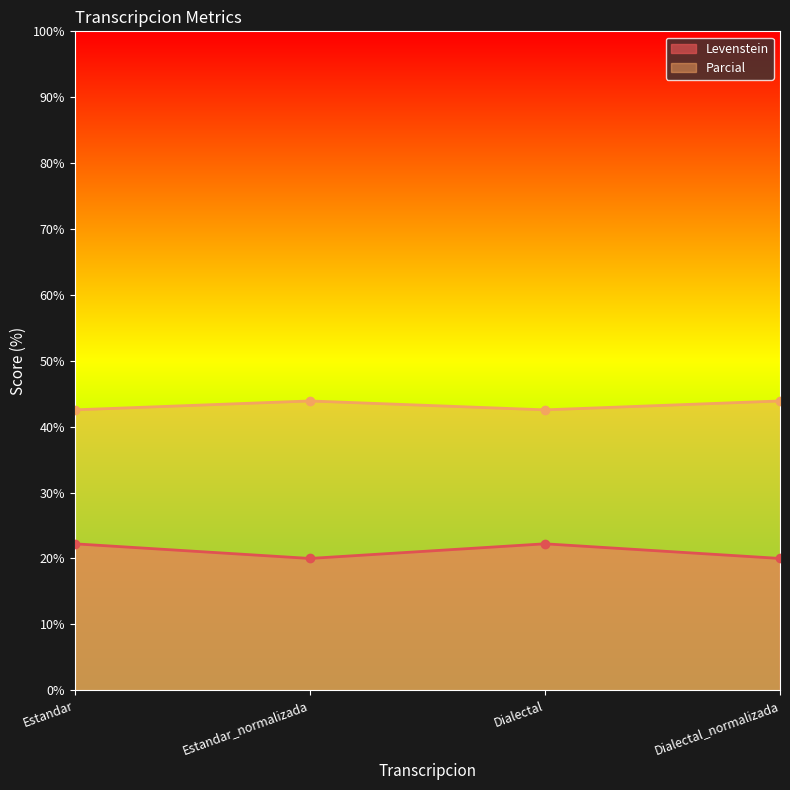

What is the label of the 1st point from the right?

Dialectal_normalizada